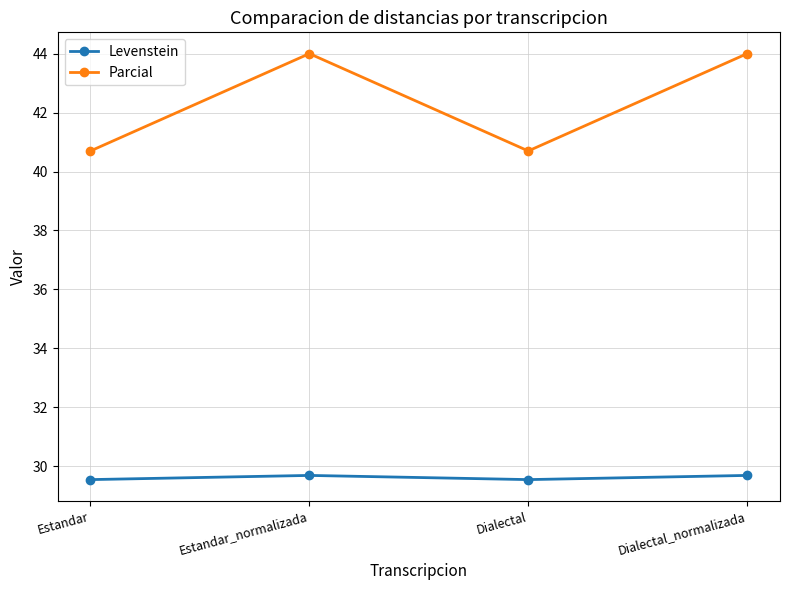

True or false: Parcial has more than 2 interior local peaks.

False